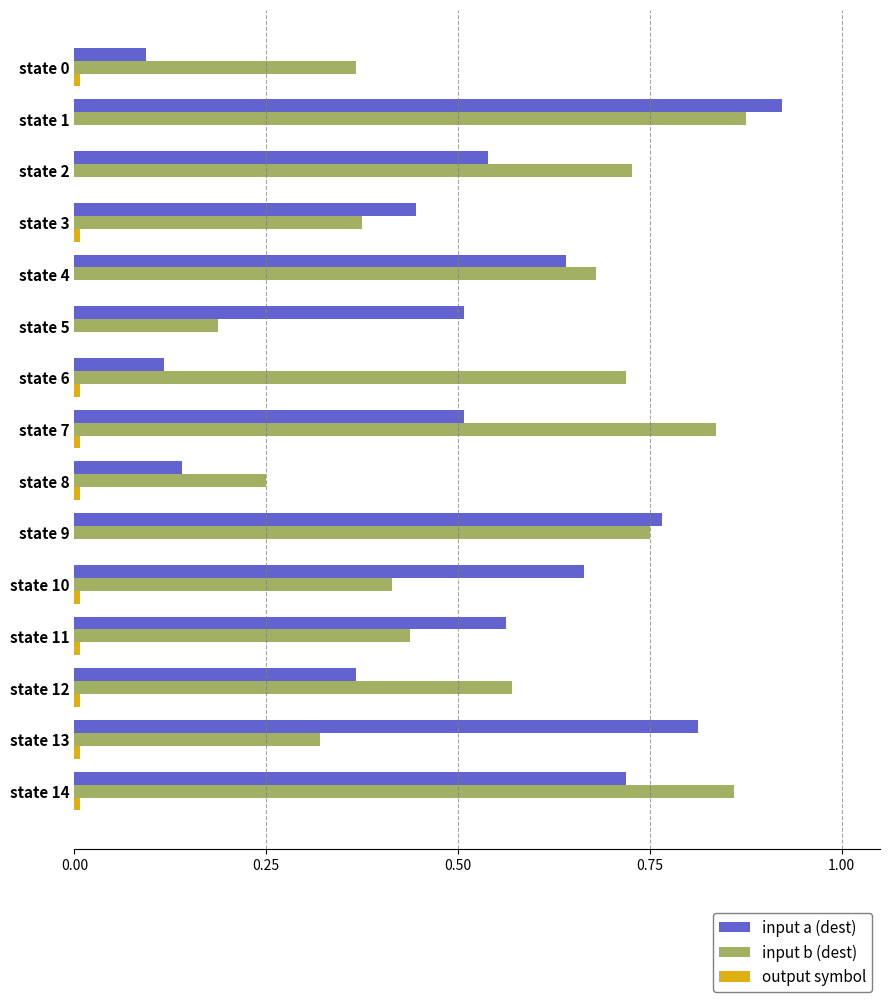

Between state 2 and state 5, which series saw the biggest shift?

input b (dest)